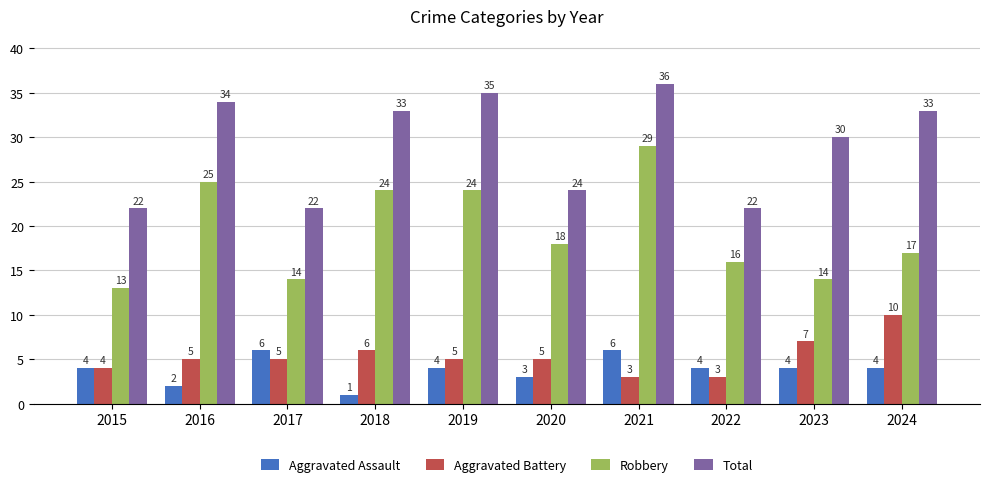

Read the Aggravated Battery value at 2021.

3